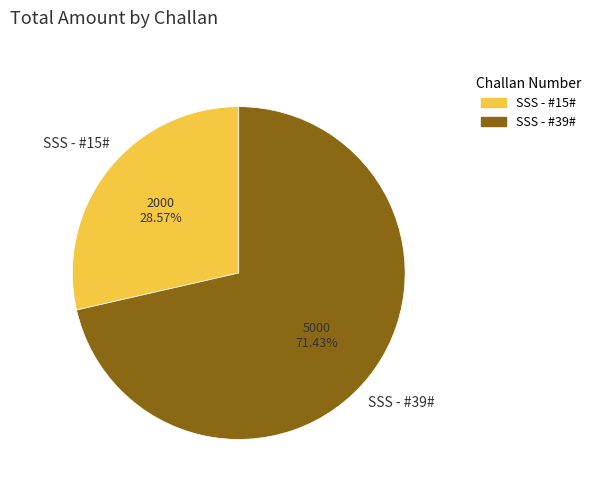

Rank the categories by value from highest to lowest.

SSS - #39#, SSS - #15#